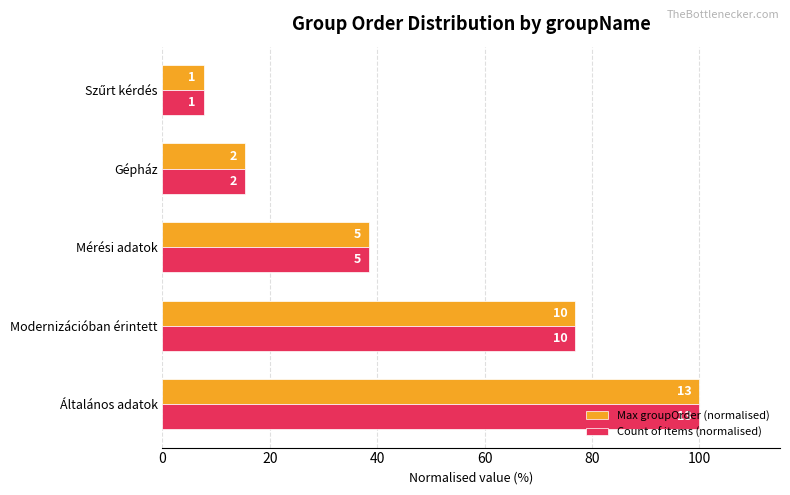

What are all the series names shown in the legend?

Max groupOrder (normalised), Count of items (normalised)